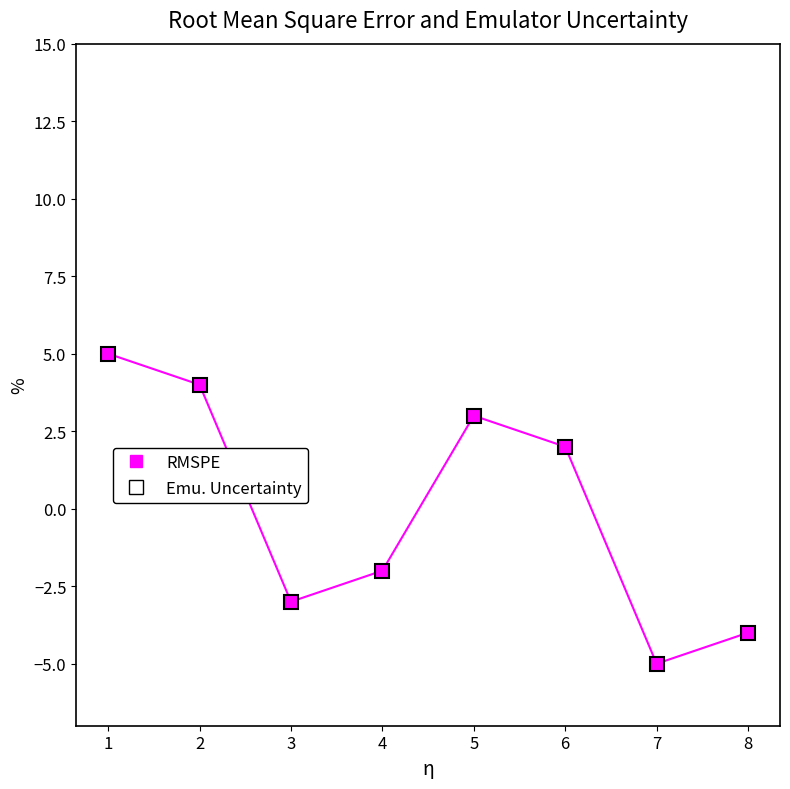

True or false: RMSPE has more than 0 interior local peaks.

True